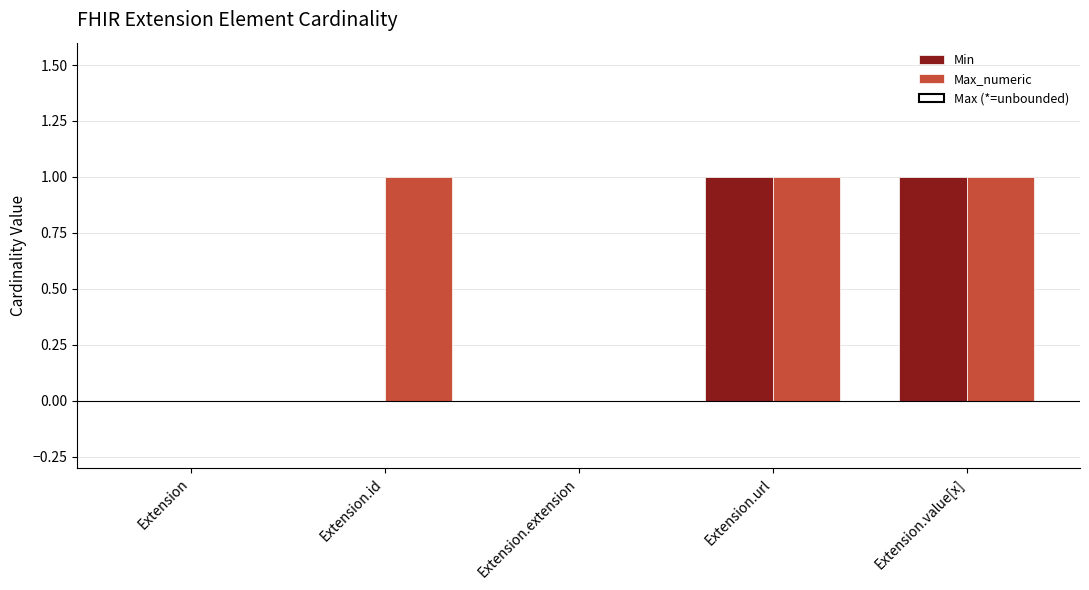

Which series changed the most between Extension.id and Extension.value[x]?

Min